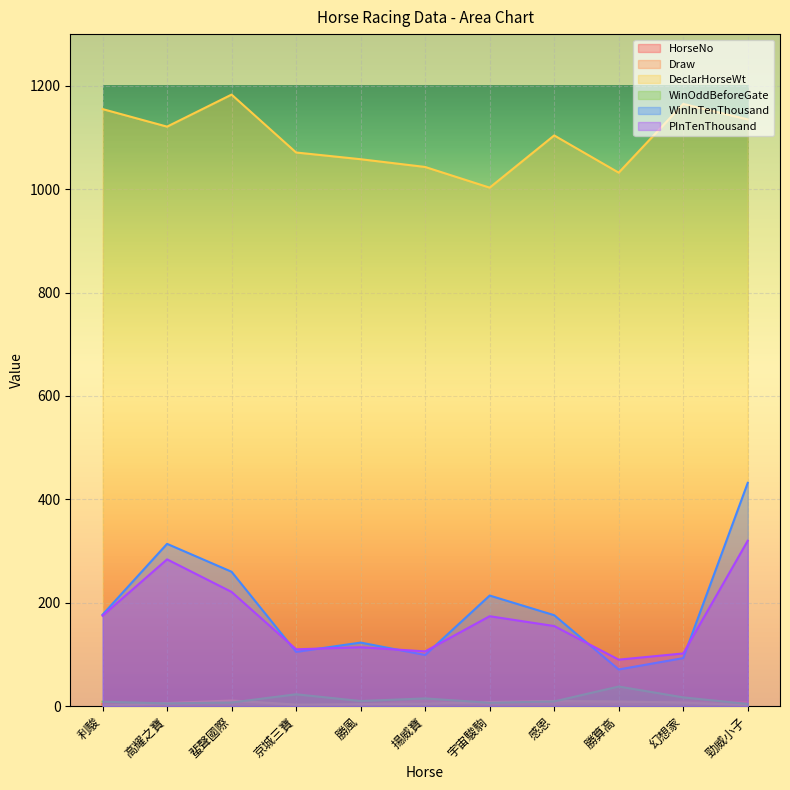

At which category is the sum across all series the highest?

勁威小子